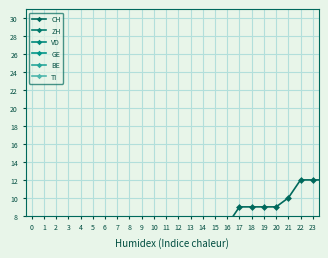

True or false: TI has more than 1 interior local peaks.

False